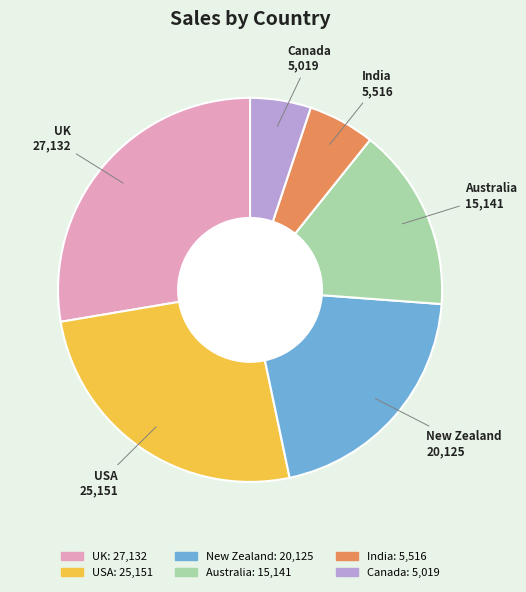

How many segments does this pie chart have?

6